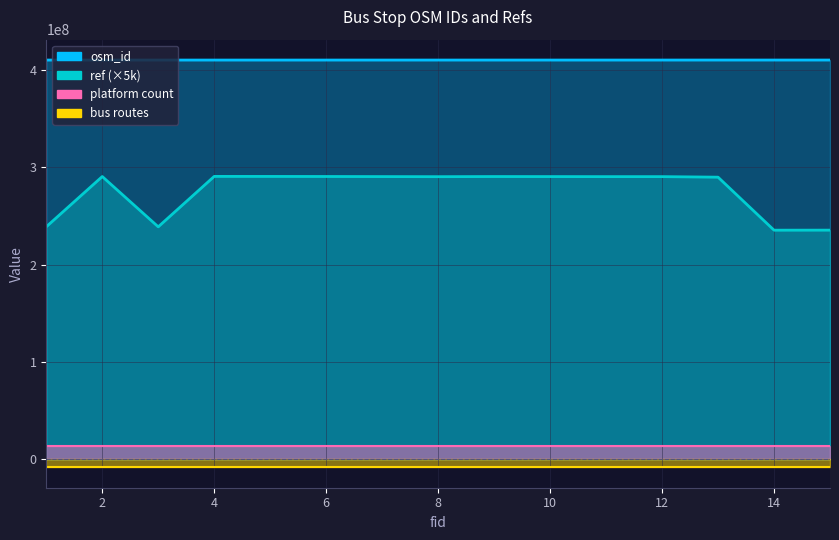

True or false: ref and osm_id cross at least once.

False